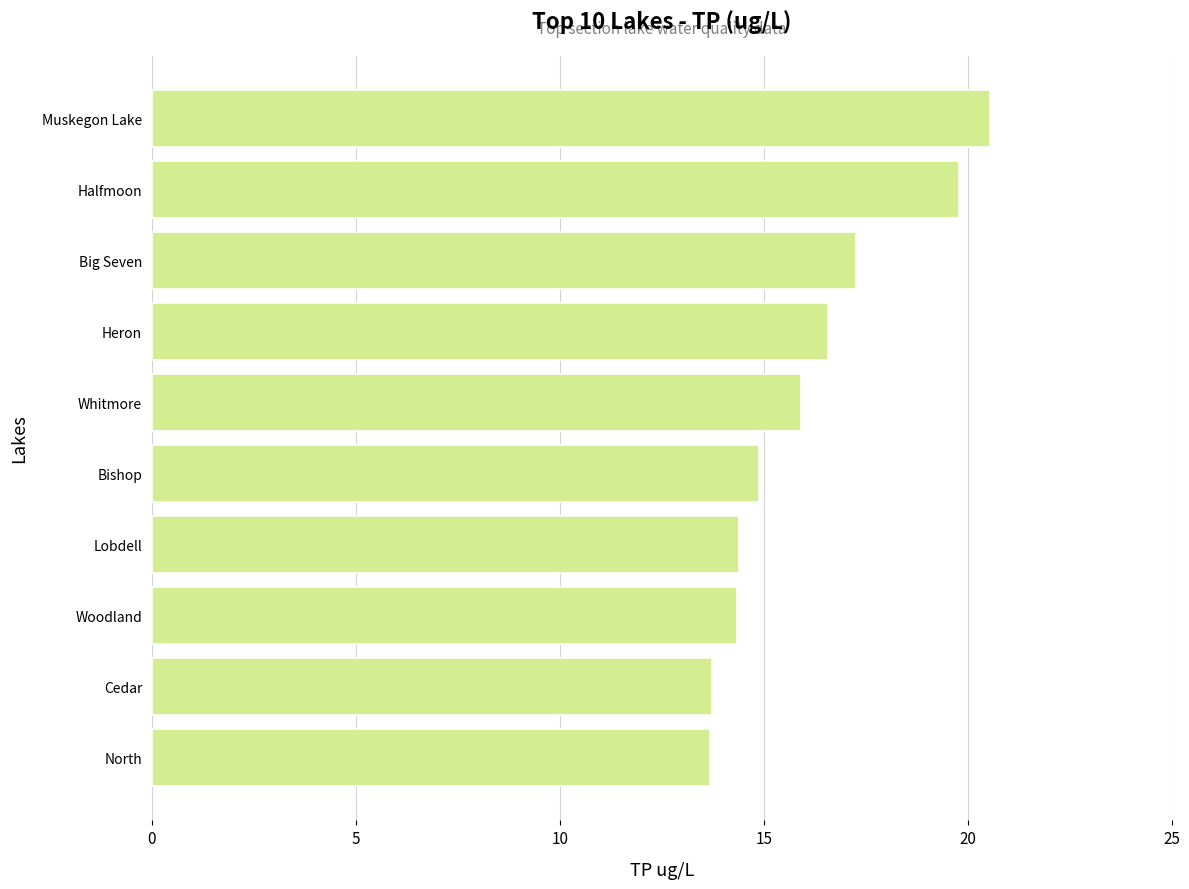

What is the maximum value shown in the chart?

20.5